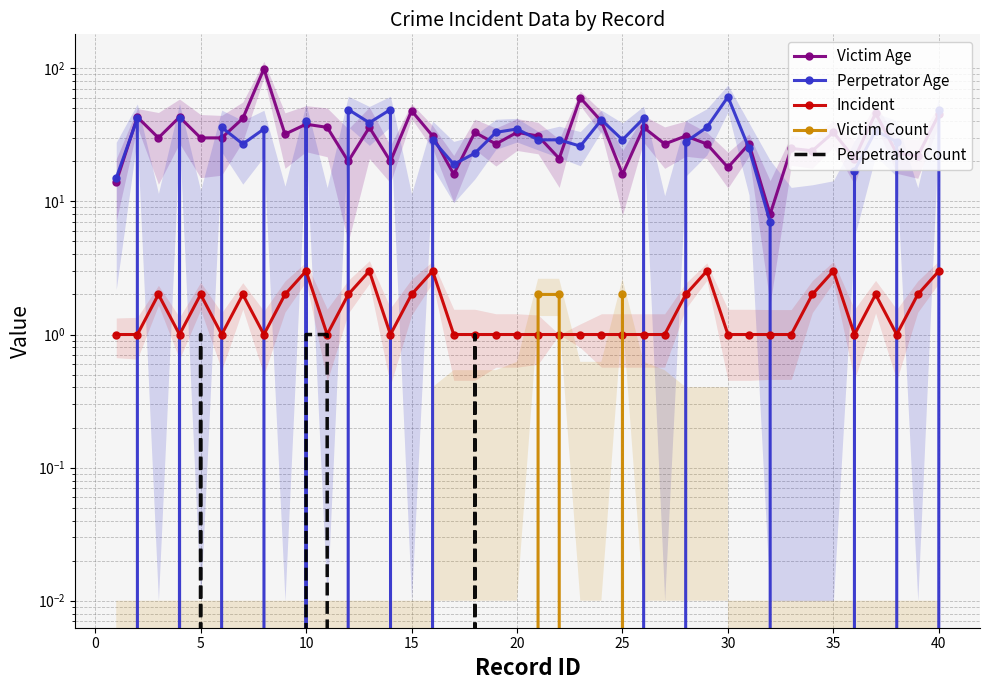

How many interior local peaks does the Perpetrator Count series have?

2